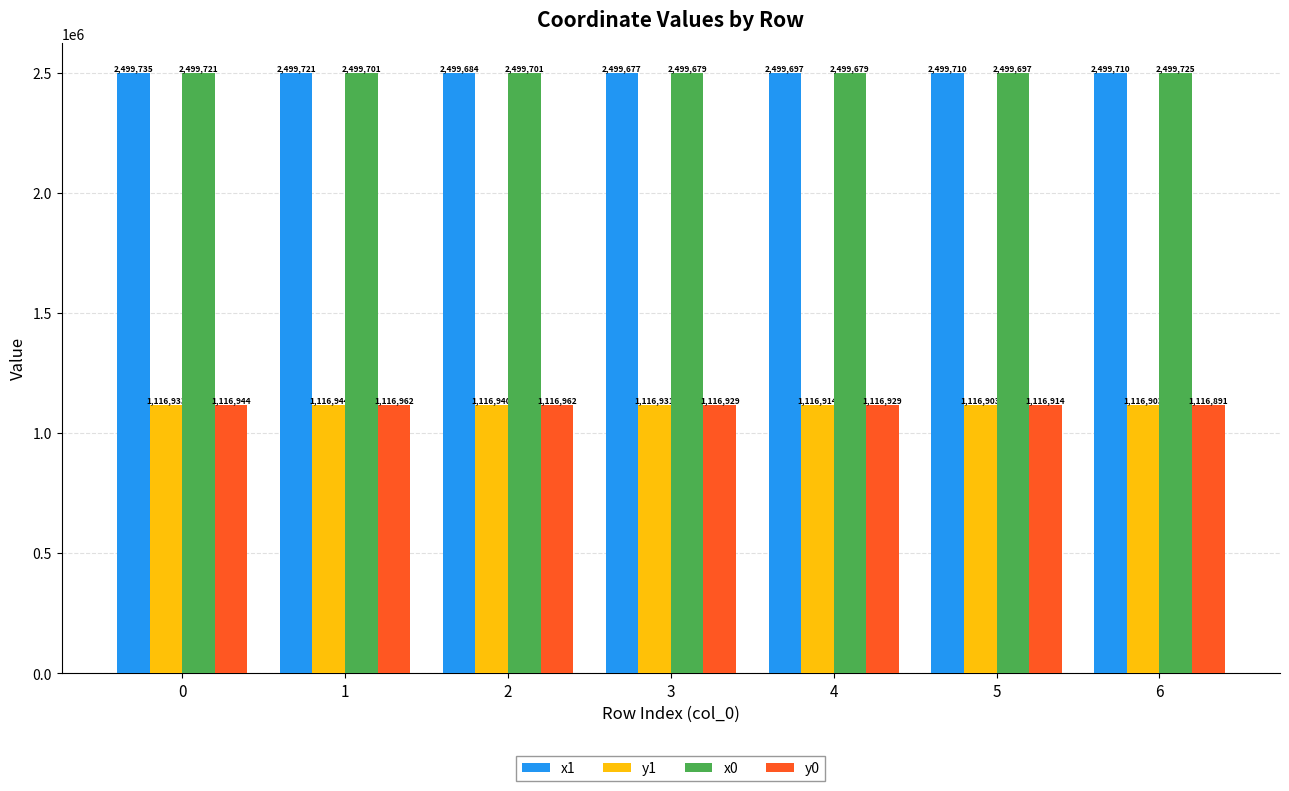

True or false: y0 has a value of 1813854.8 at 1.

False